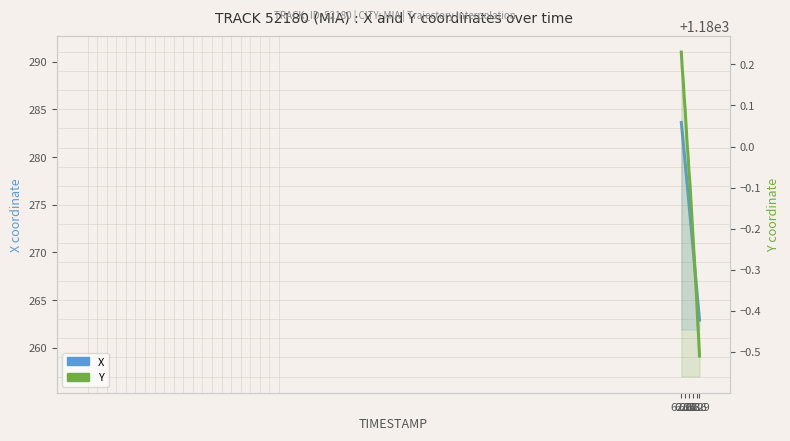

What is the label of the 20th point from the right?

62.0